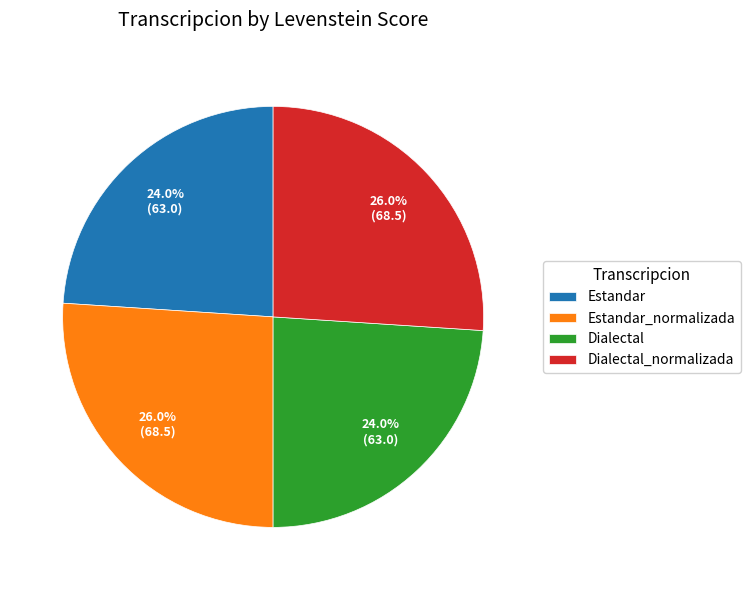

Is it true that Estandar_normalizada is 26% of the pie?

True